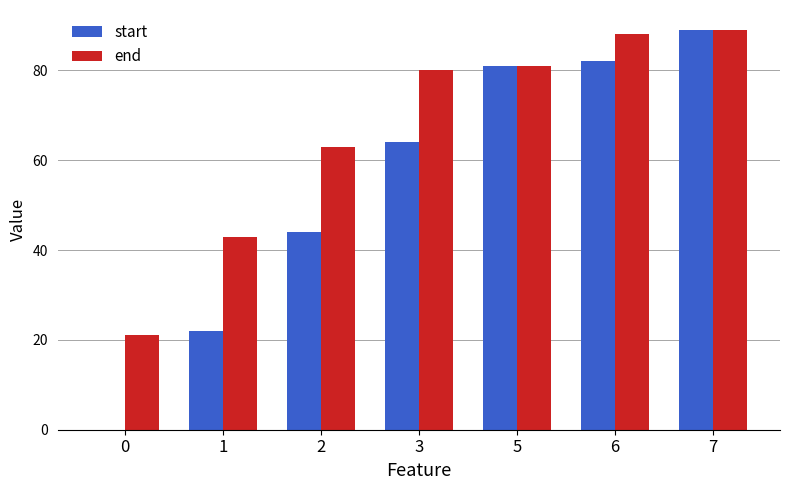

Which series changed the most between 0 and 7?

start